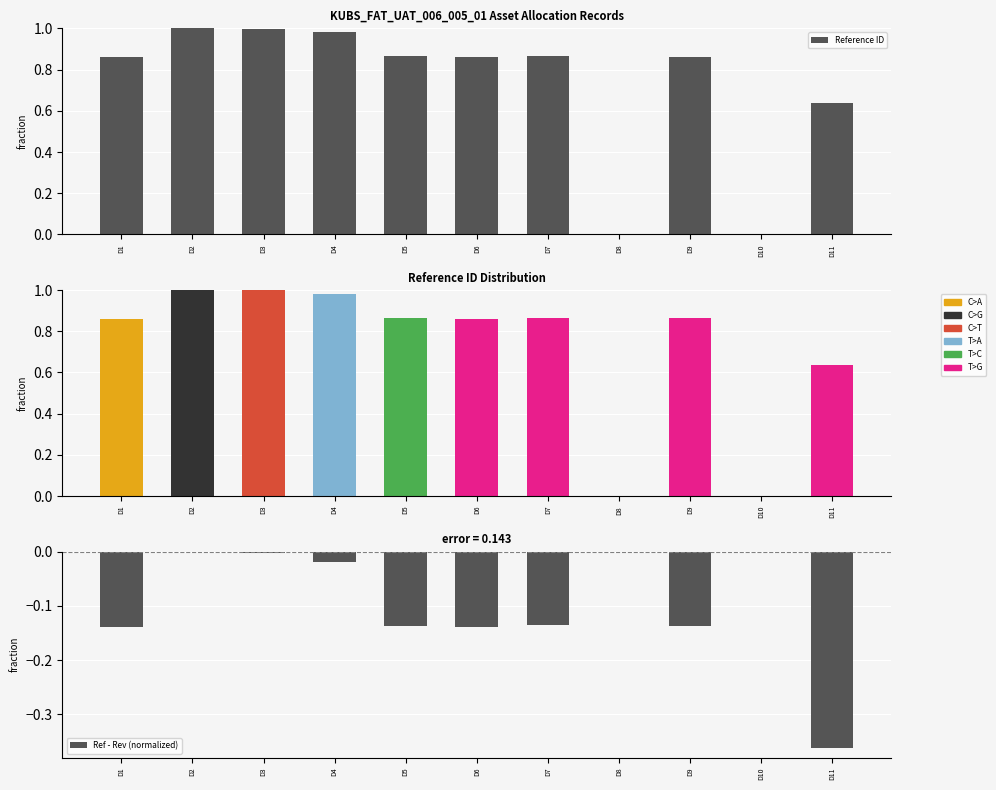

Rank the categories by value from highest to lowest.

D2, D3, D4, D7, D5, D9, D6, D1, D11, D8, D10